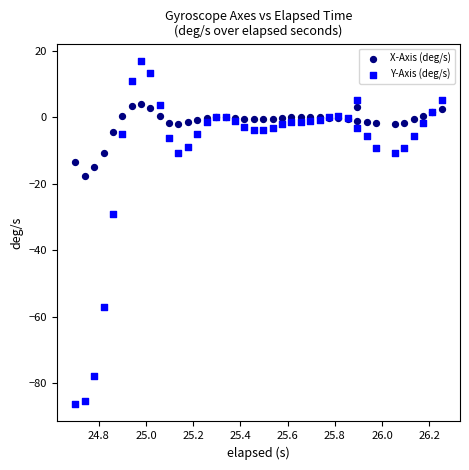

Which series has the largest Y range (max minus min)?

Y-Axis (deg/s)